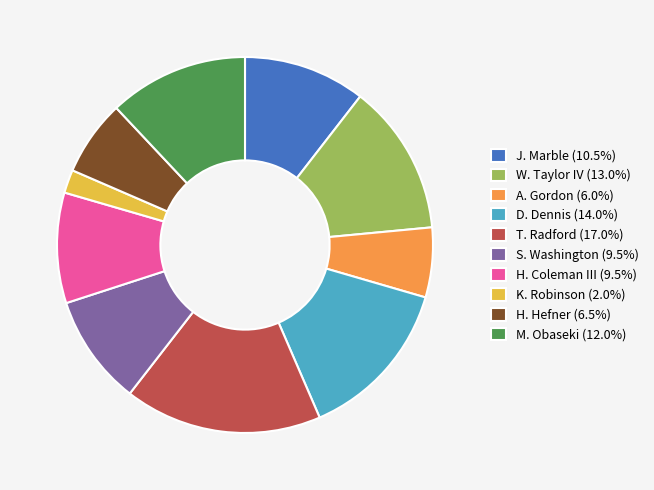

Is H. Hefner the majority of the pie?

No